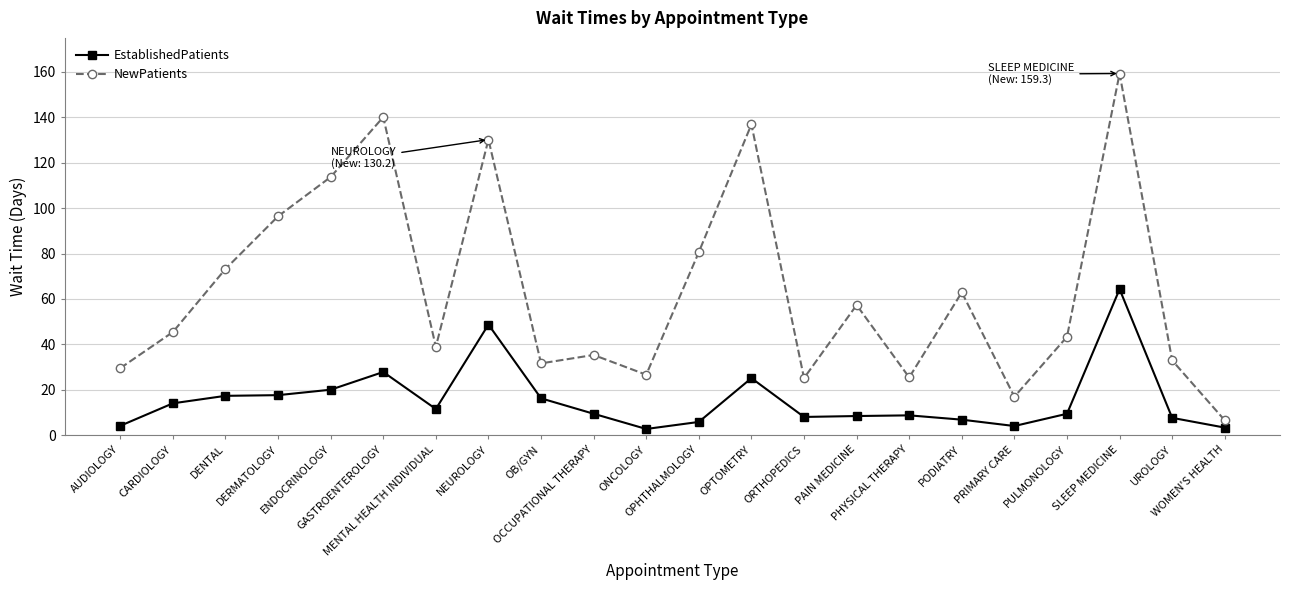

Where is the first local maximum for NewPatients?

GASTROENTEROLOGY